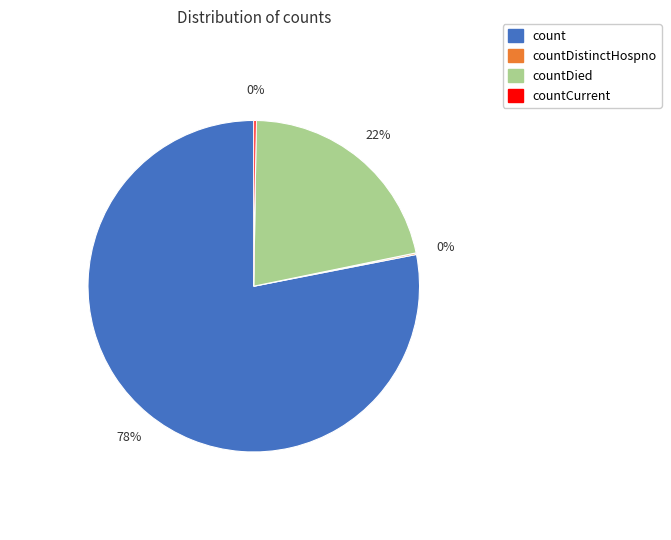

Does any single category account for the majority?

Yes